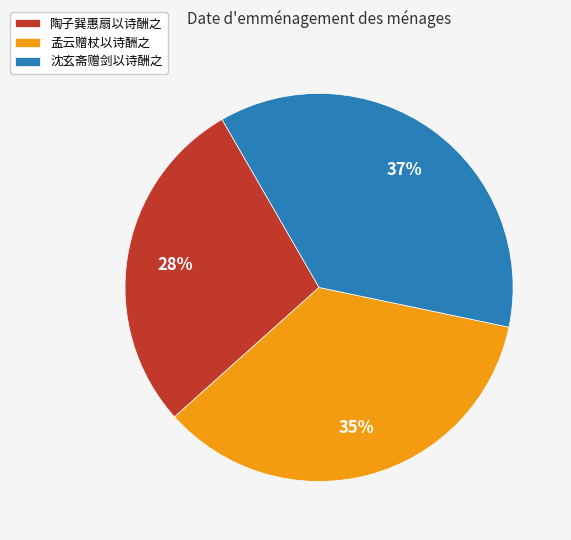

Is 孟云赠杖以诗酬之 the majority of the pie?

No